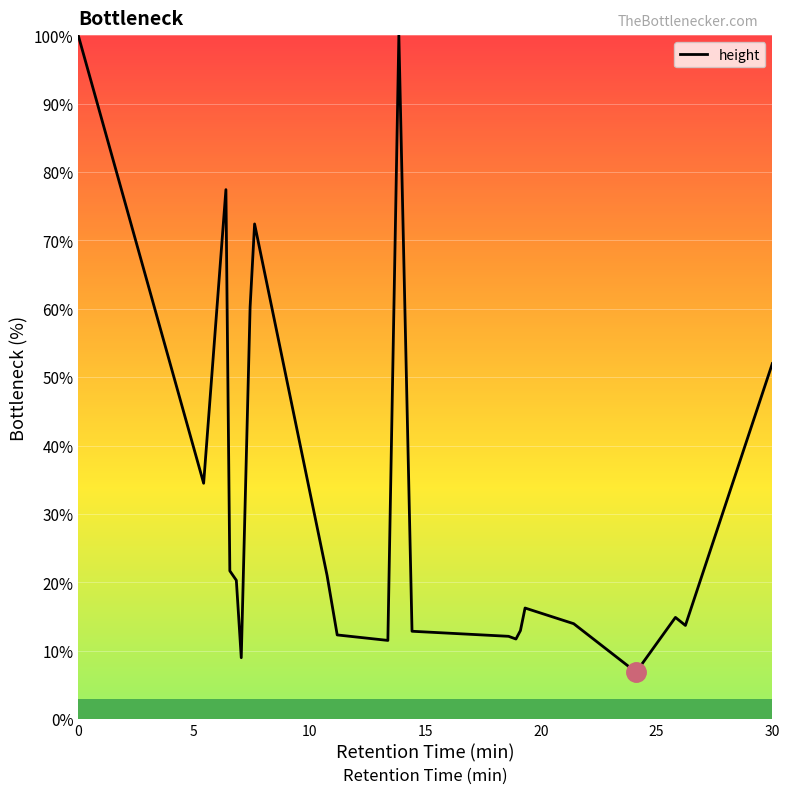

What is the smallest value displayed?

6.9